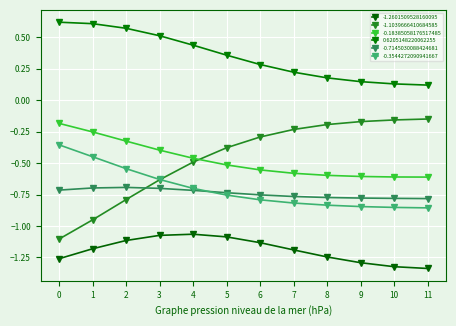

True or false: -0.7145030088424681 has a value of -0.8 at 10.

True